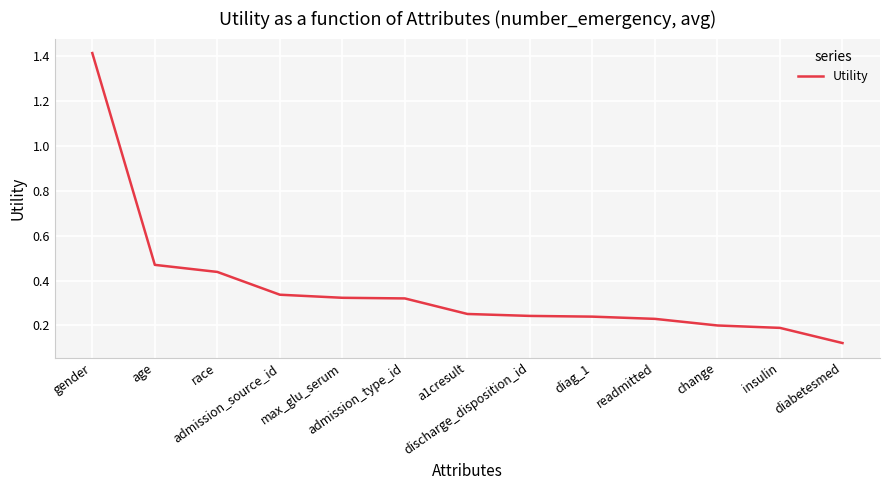

What is the difference between the maximum and minimum values?

1.3